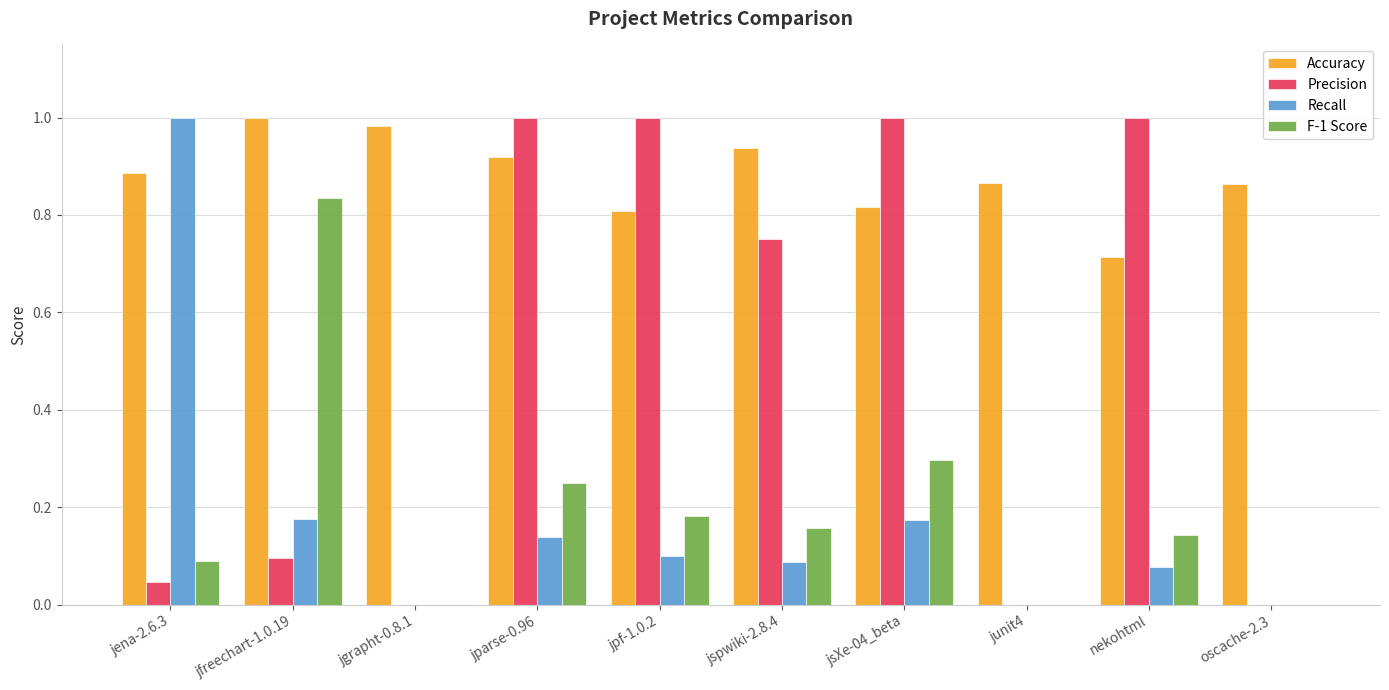

What is the total value across all series at jena-2.6.3?

2.0